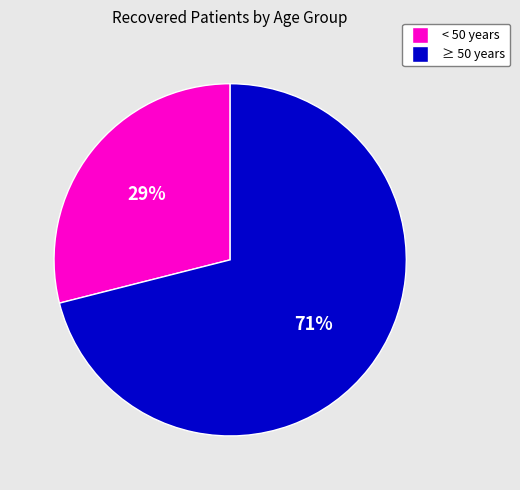

Does any single category account for the majority?

Yes